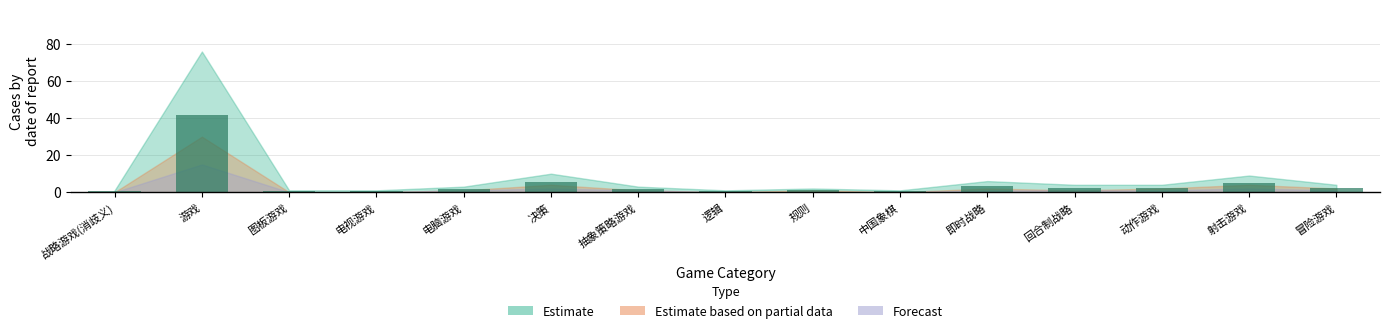

The chart shows a value of 5.0 at 射击游戏. True or false?

True